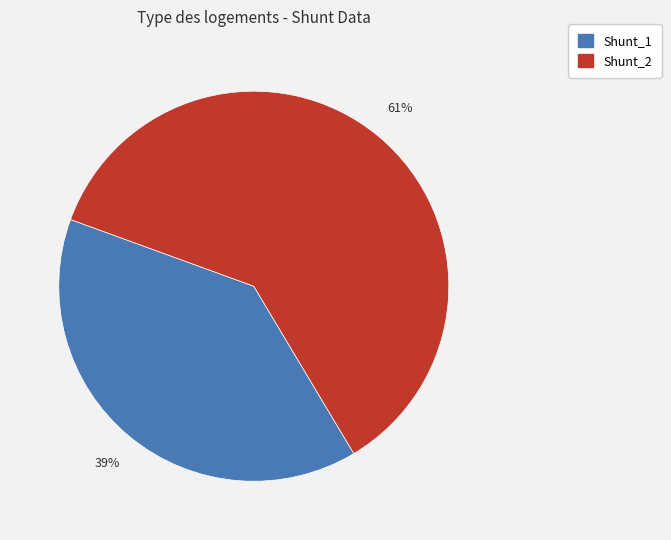

Which category accounts for the majority?

Shunt_2